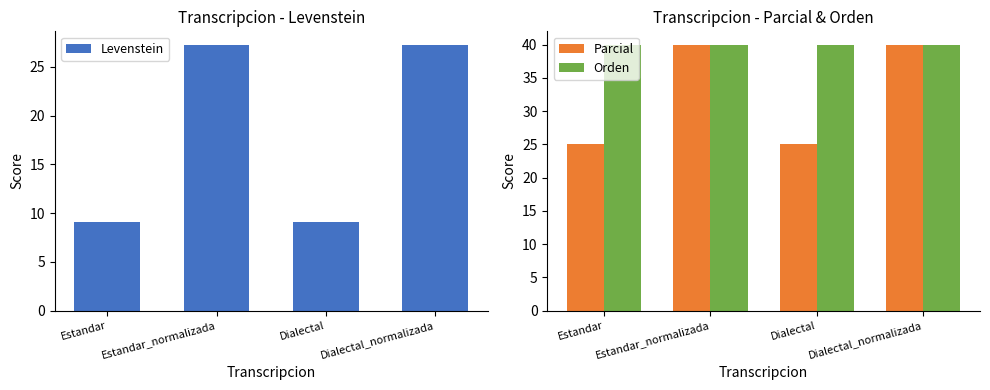

List the series in order of their peak value, lowest first.

Levenstein, Parcial, Orden